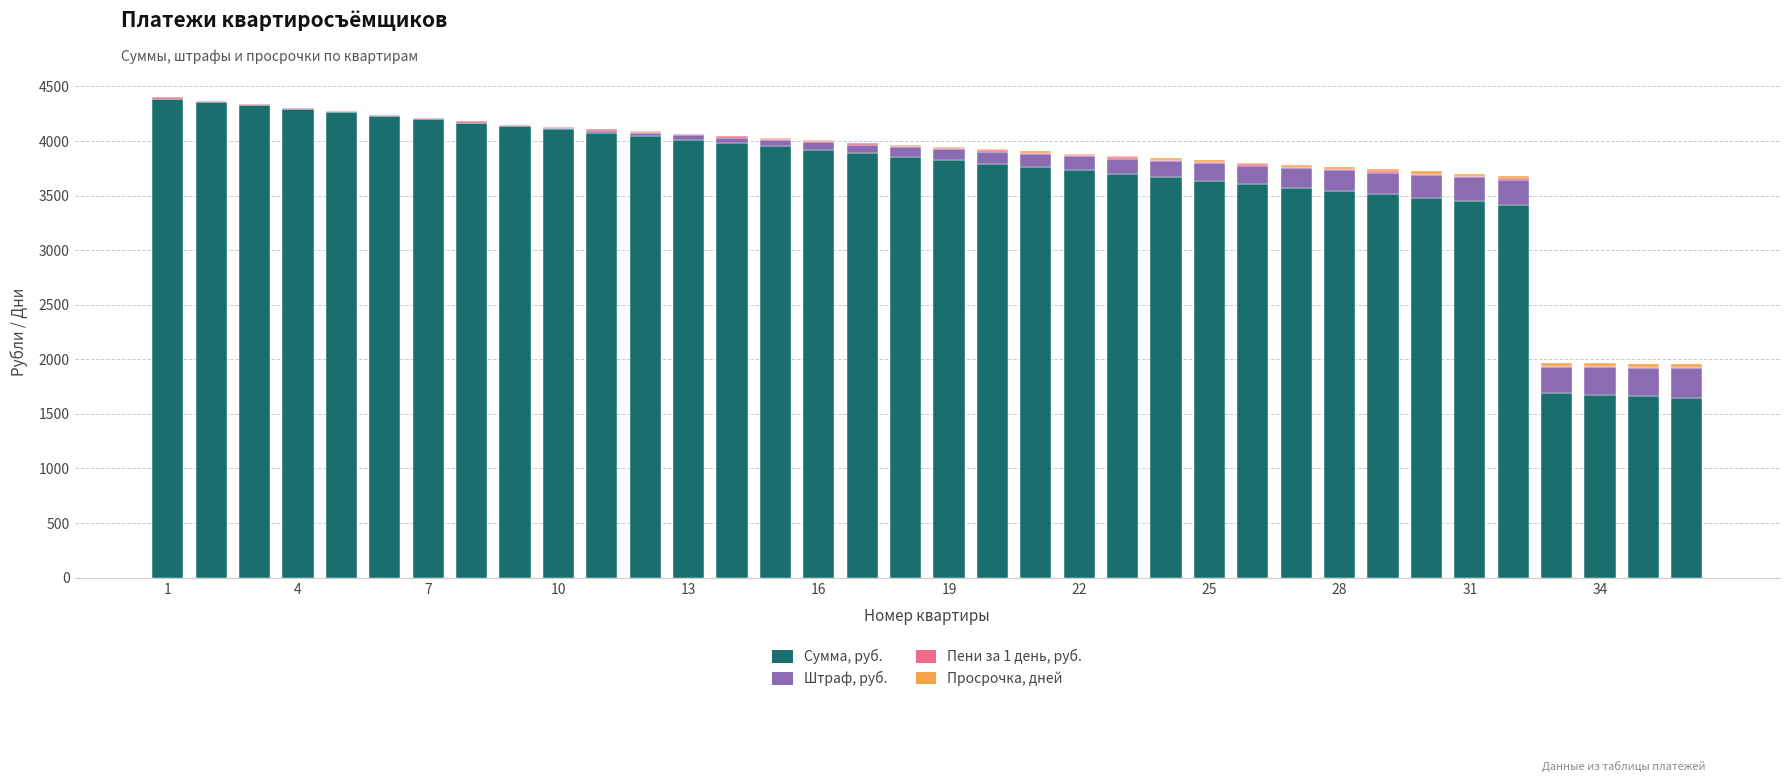

What is the highest value of the Сумма, руб. series?

4389.0